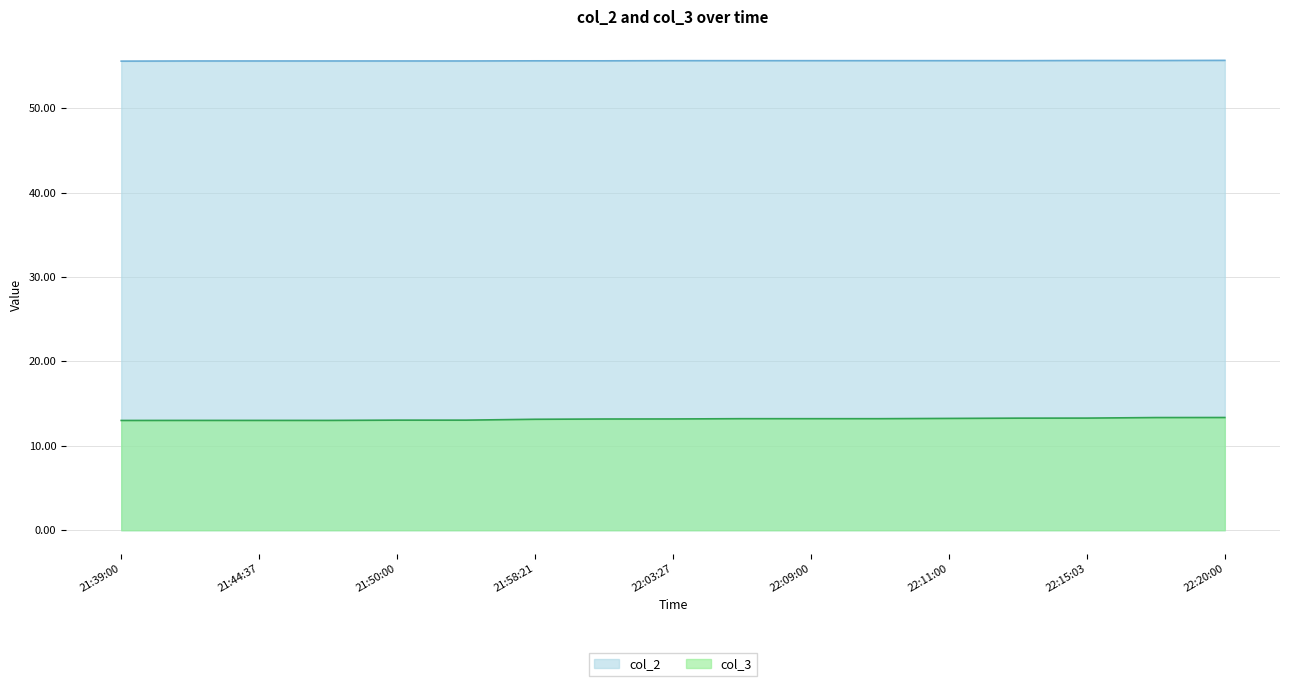

How many series are shown in this chart?

2